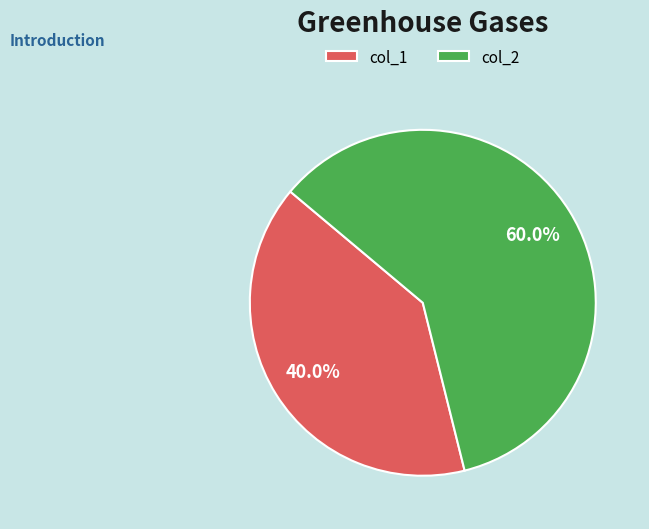

Does any single category account for the majority?

Yes